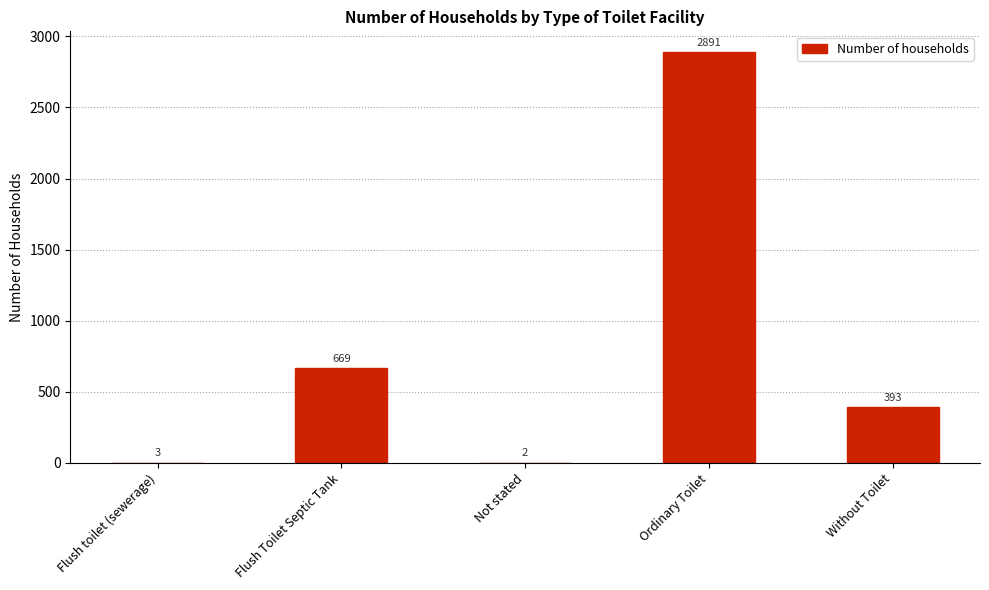

What is the change in value from Ordinary Toilet to Without Toilet?

-2498